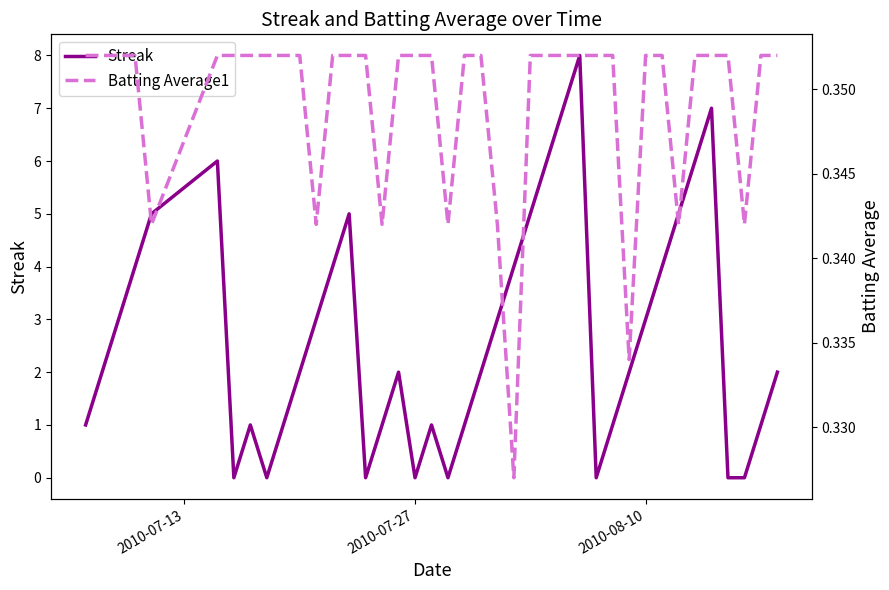

How many categories are shown in the chart?

40